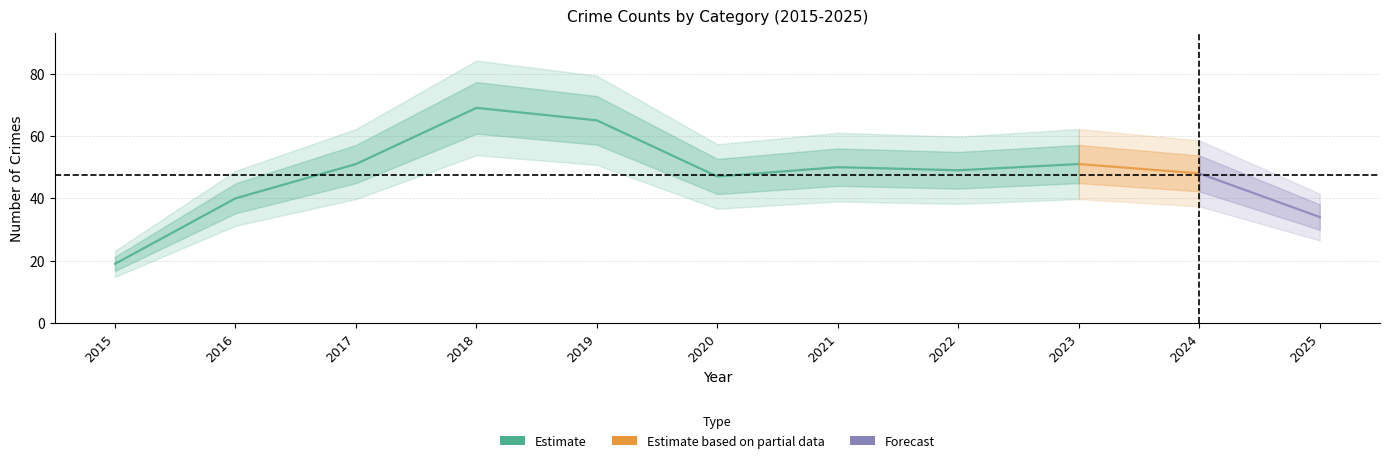

Where is the first local maximum for Total?

2018